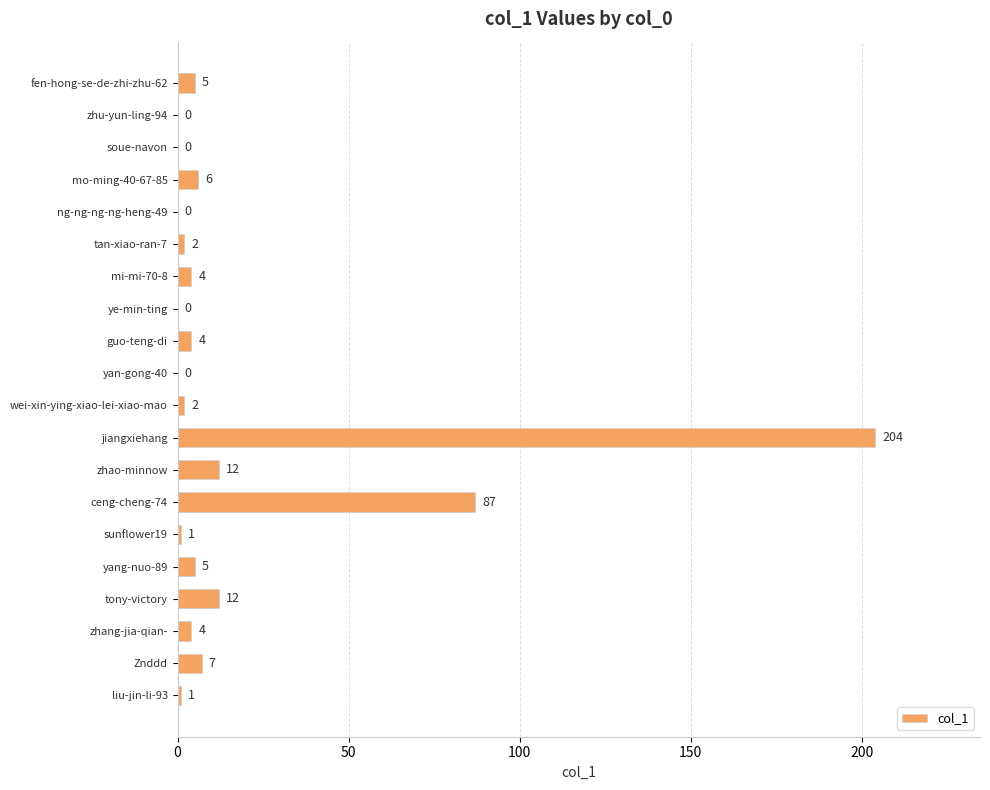

Is it true that the value at jiangxiehang is 204?

True